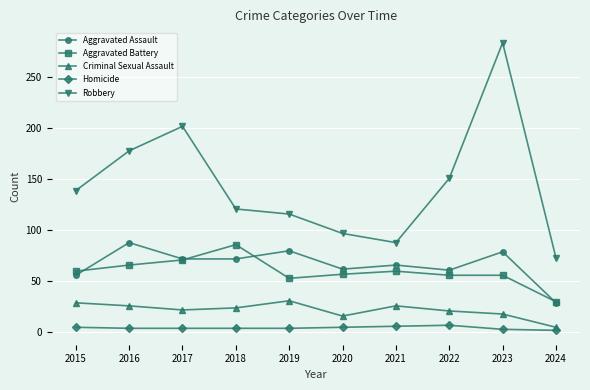

Is it true that Criminal Sexual Assault equals 18 at 2023?

True